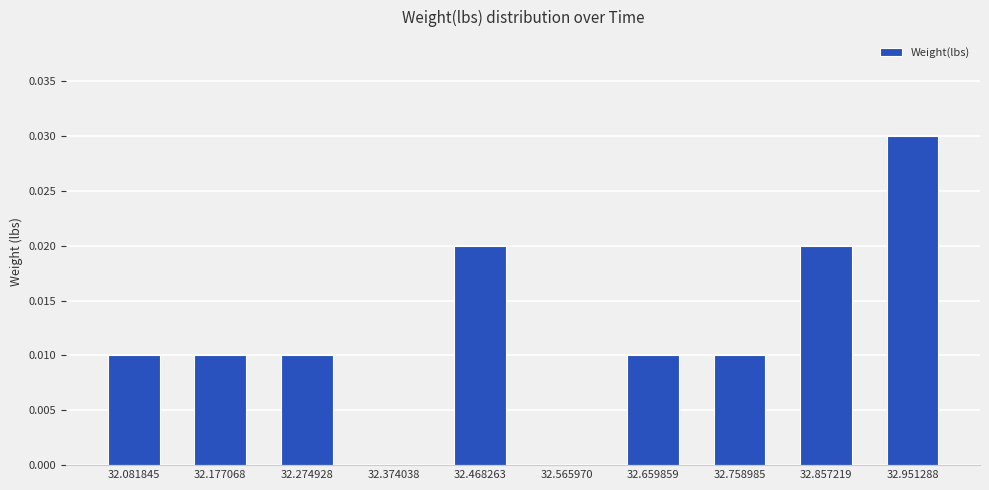

True or false: the data shows 0.0 at 32.374038.

True